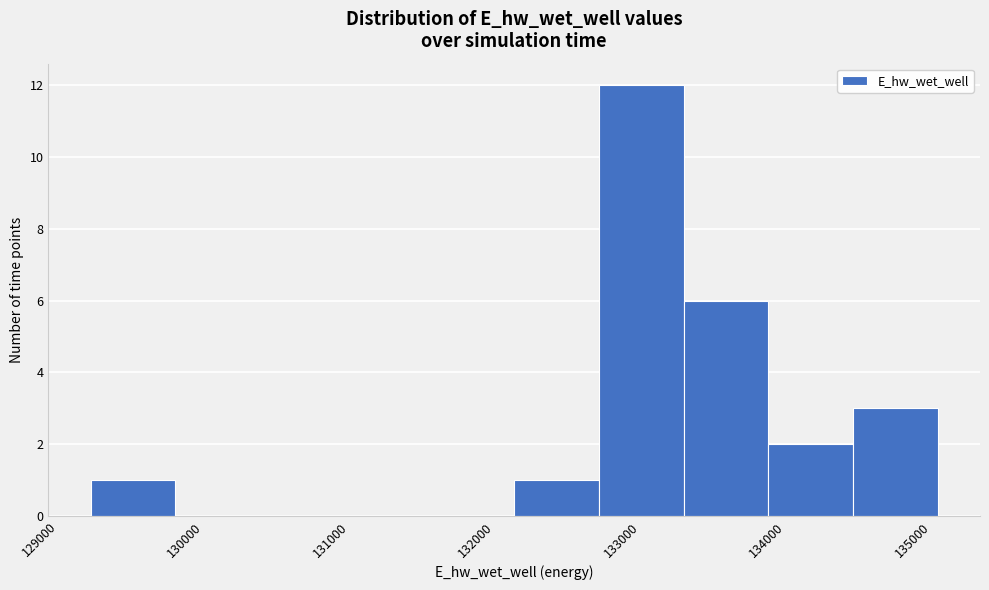

Reading left to right, list every bar in this chart as the range it spans on the x-axis followed by its height. Neither the bar edges nor the heights are printed on the chart, so give them approximately, as read against the axes.

129200 to 129800: 1
129800 to 130400: 0
130400 to 131000: 0
131000 to 131600: 0
131600 to 132100: 0
132100 to 132700: 1
132700 to 133300: 12
133300 to 133900: 6
133900 to 134500: 2
134500 to 135000: 3